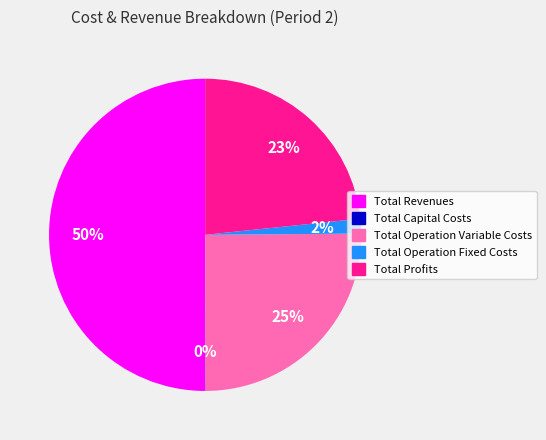

Does Total Operation Variable Costs represent more than half of the total?

No